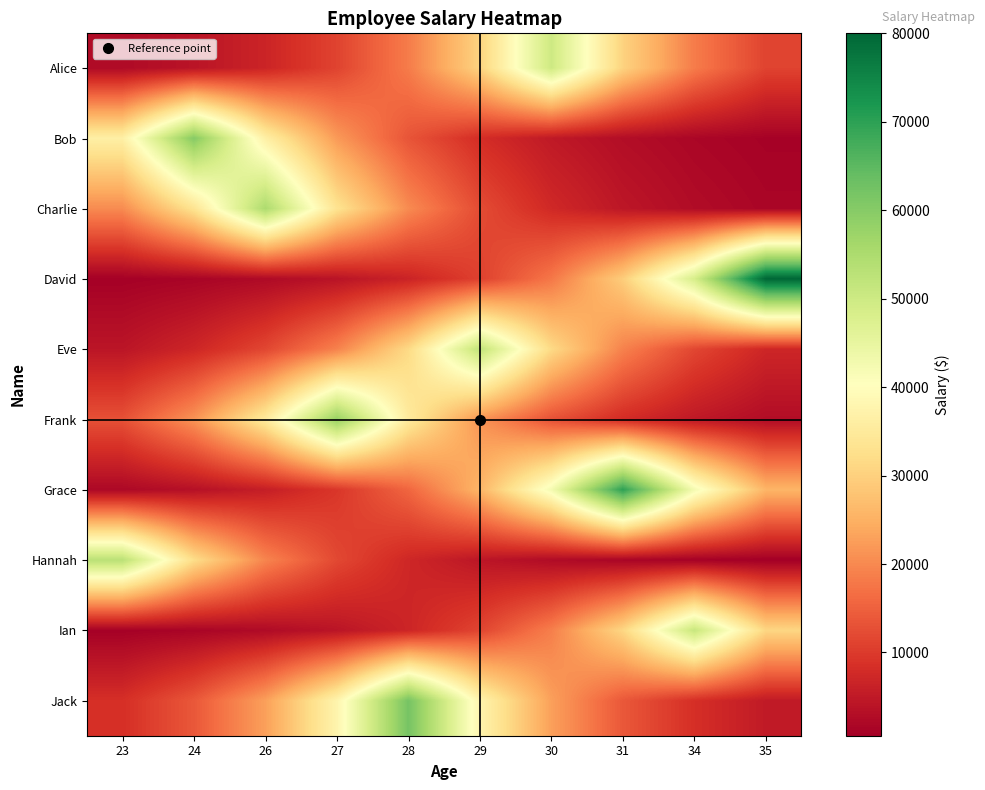

What is the spread (max minus min) of values at 28?

55433.2